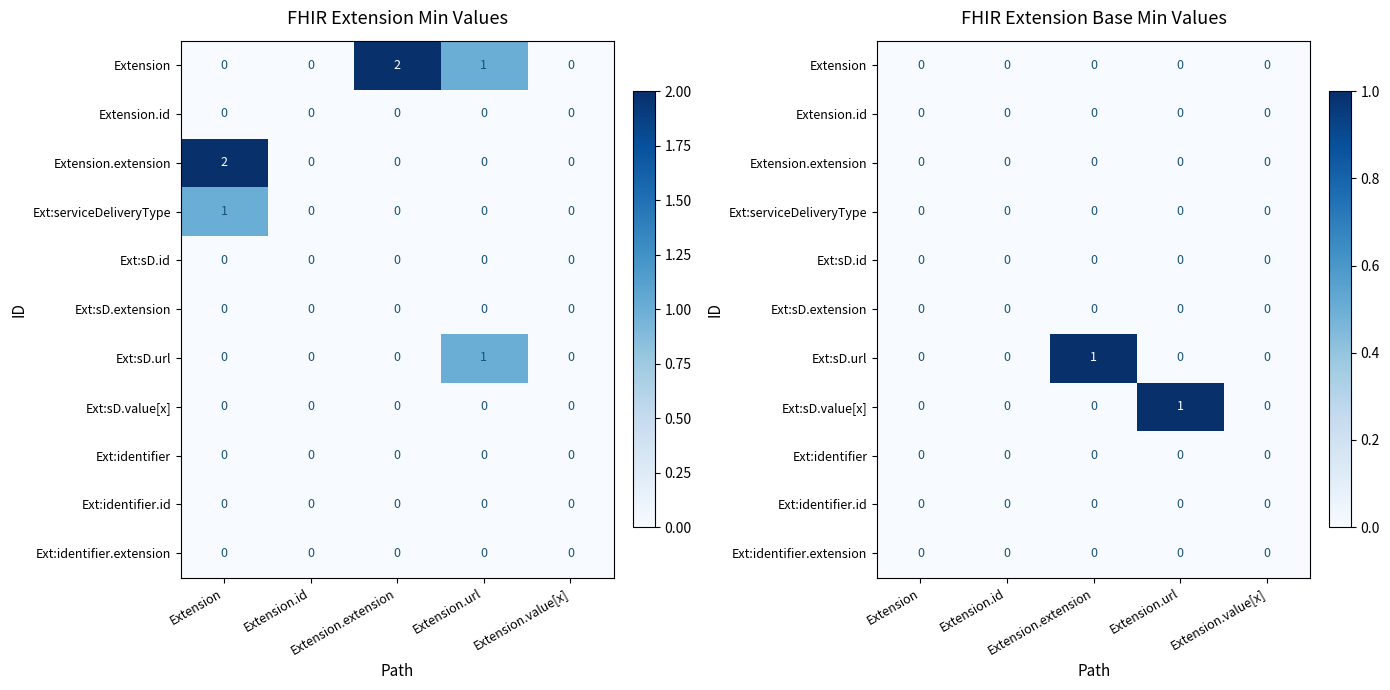

At how many categories does at least one series exceed 0?

2